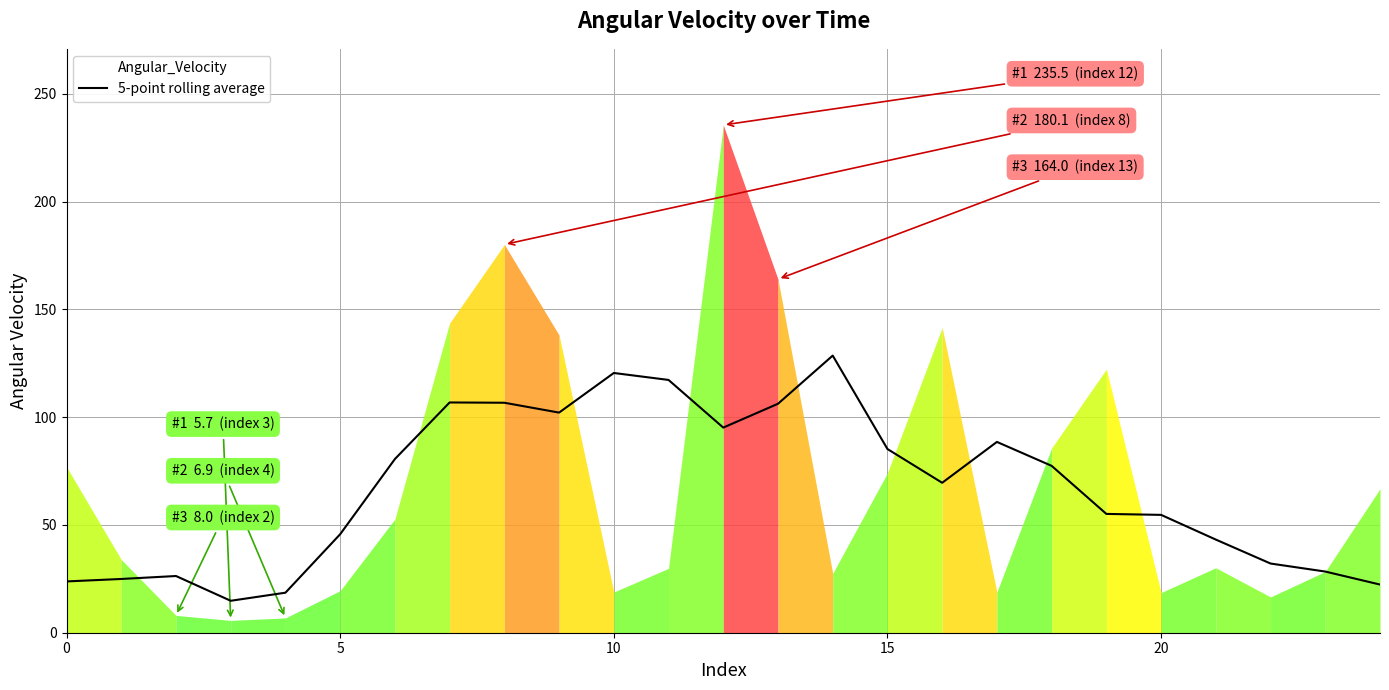

The value at 10 is 120.5. True or false?

True